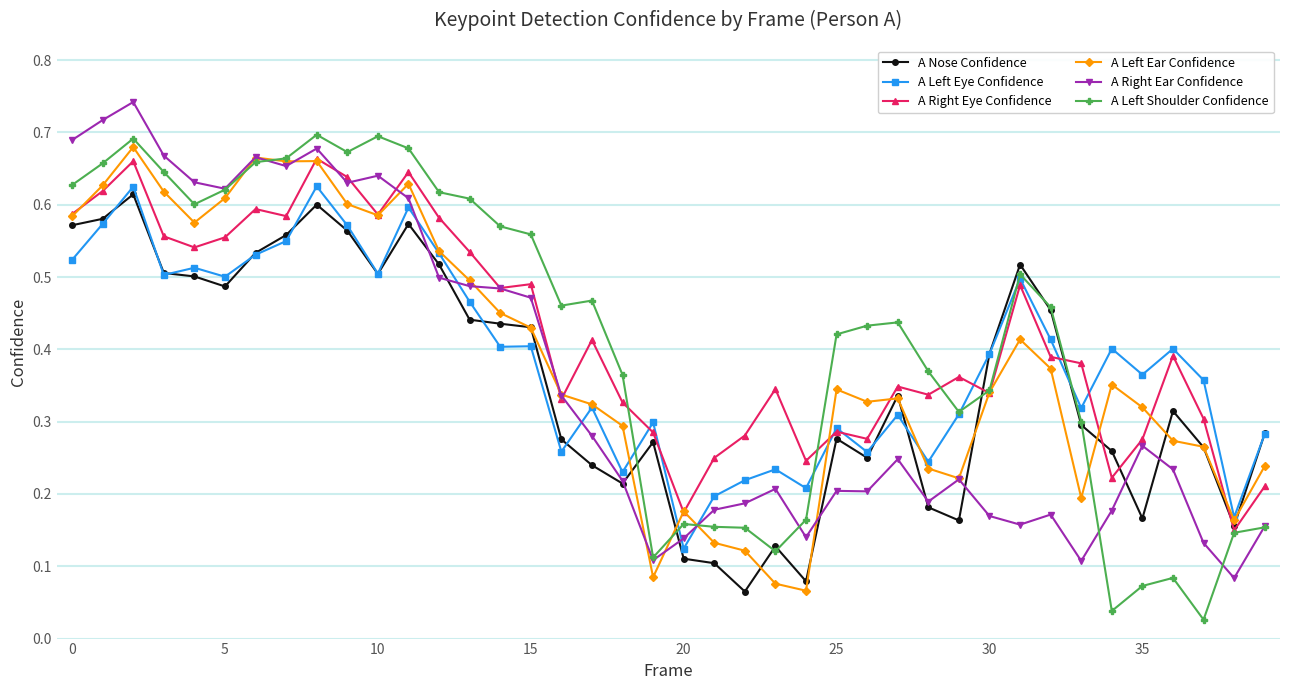

Which series has the largest range (max minus min)?

A Left Shoulder Confidence